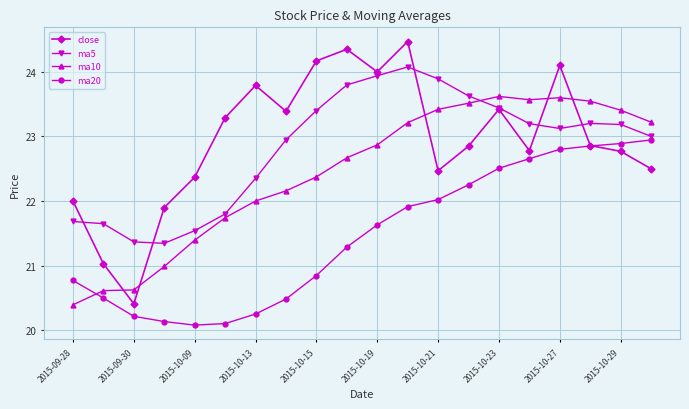

Which series has the largest total across all categories?

close